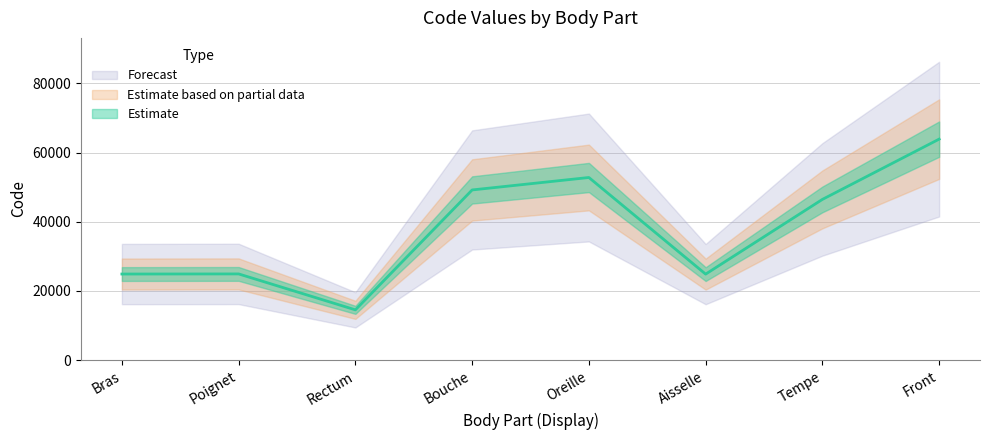

What is the label of the 4th point from the right?

Oreille